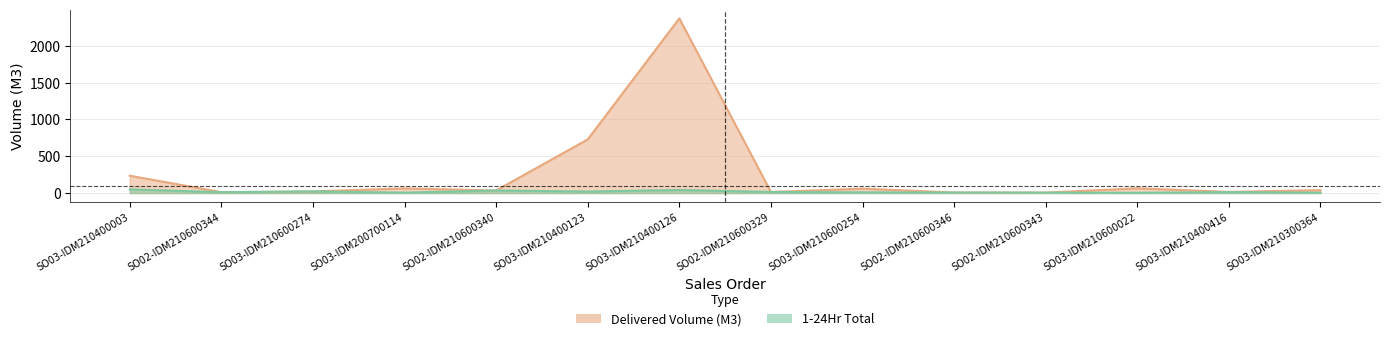

Rank the categories by 1-24Hr Total value from lowest to highest.

SO03-IDM210600022, SO03-IDM210300364, SO03-IDM200700114, SO02-IDM210600343, SO02-IDM210600346, SO03-IDM210600254, SO02-IDM210600344, SO03-IDM210400416, SO02-IDM210600329, SO03-IDM210400123, SO03-IDM210600274, SO02-IDM210600340, SO03-IDM210400126, SO03-IDM210400003